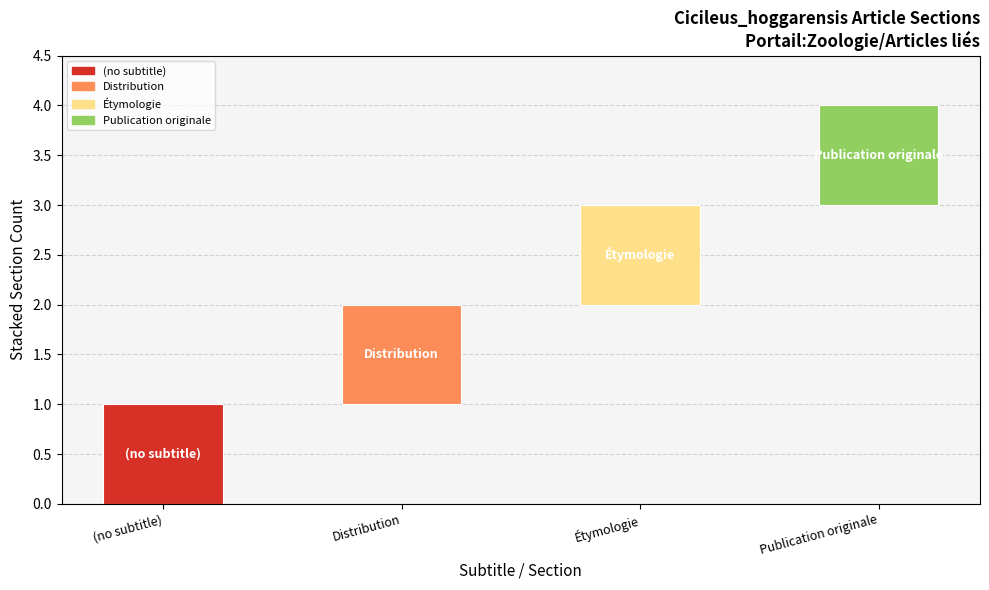

Which label corresponds to the largest value in the chart?

Publication originale